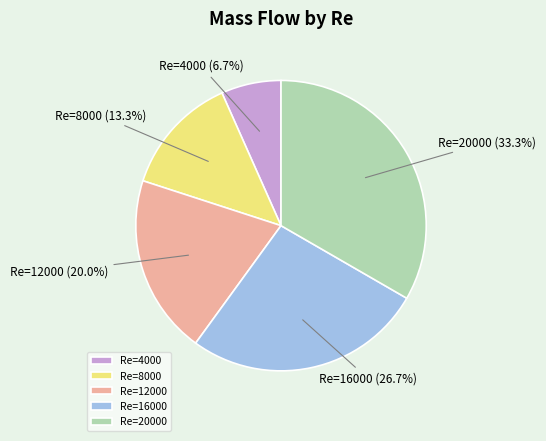

Is there a majority slice in this chart?

No